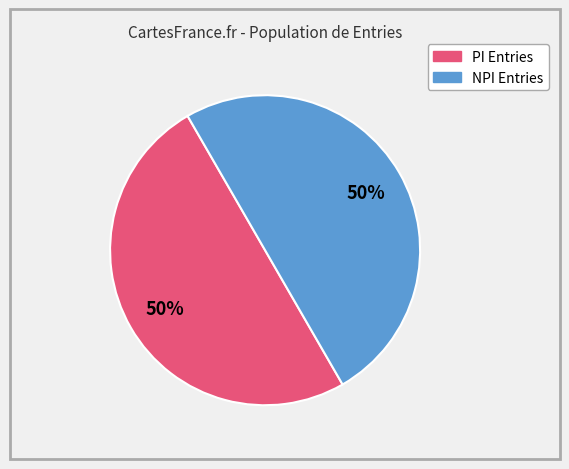

To the nearest percent, what is the average slice percentage?

50%